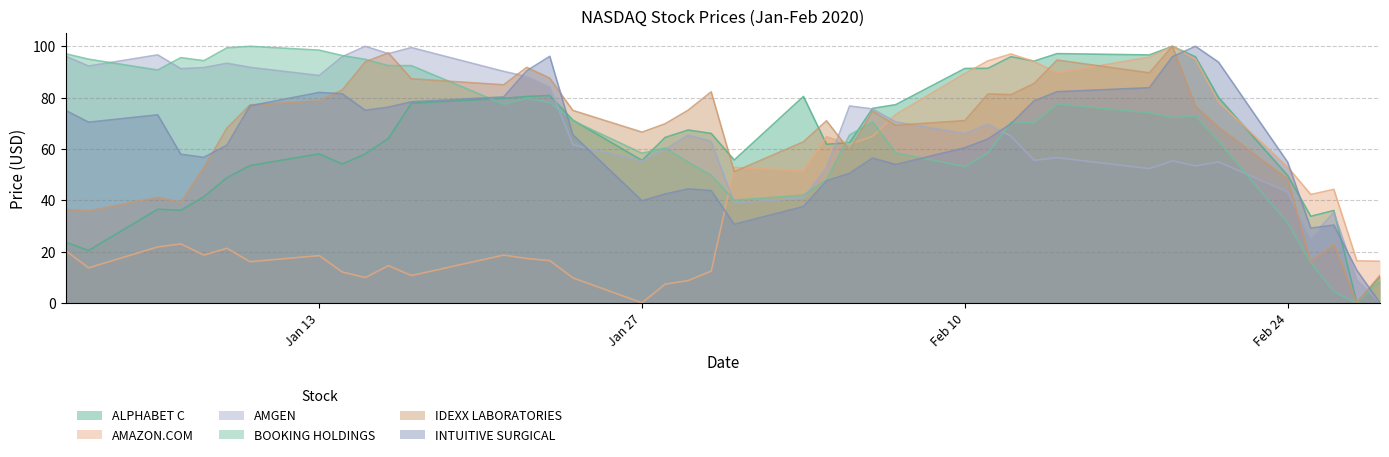

What is the maximum value for AMGEN?

100.0